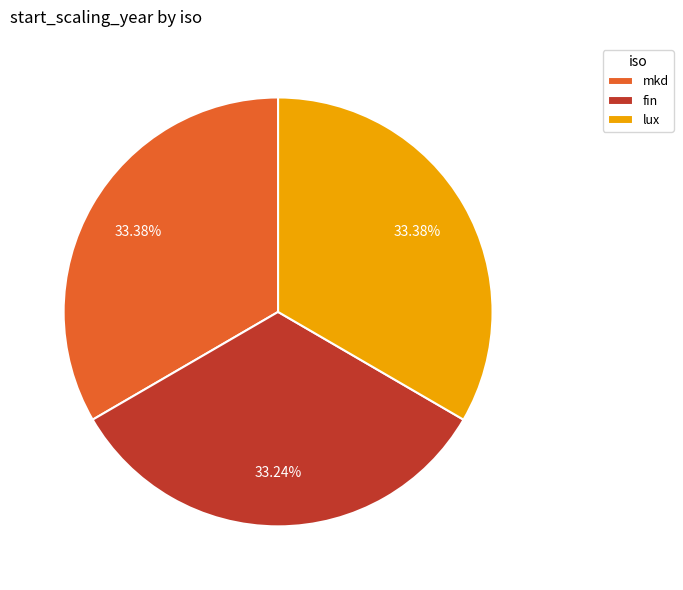

Do fin and lux together represent more than half of the pie?

Yes